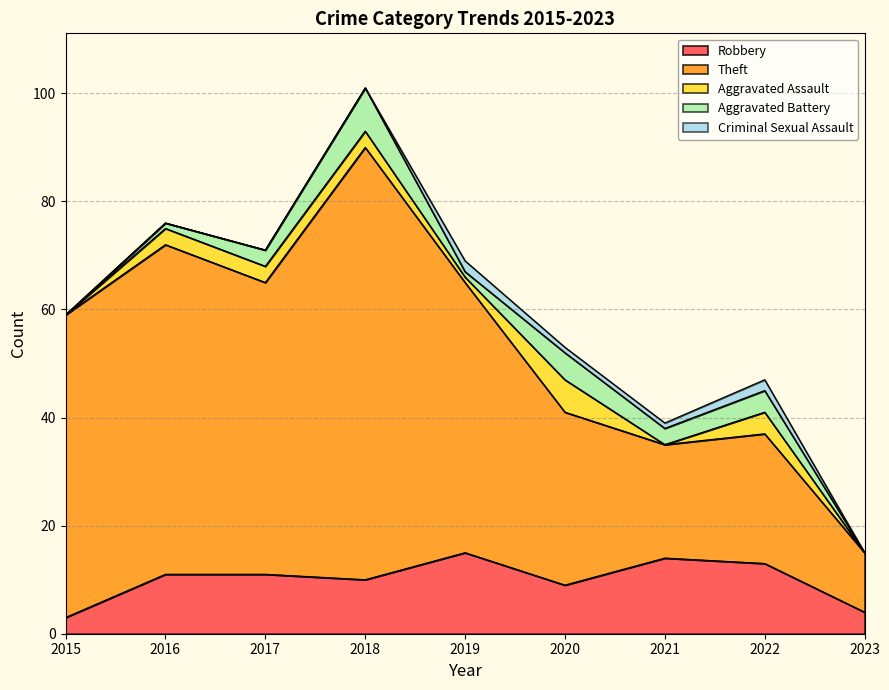

How many values in Aggravated Assault are above zero?

6